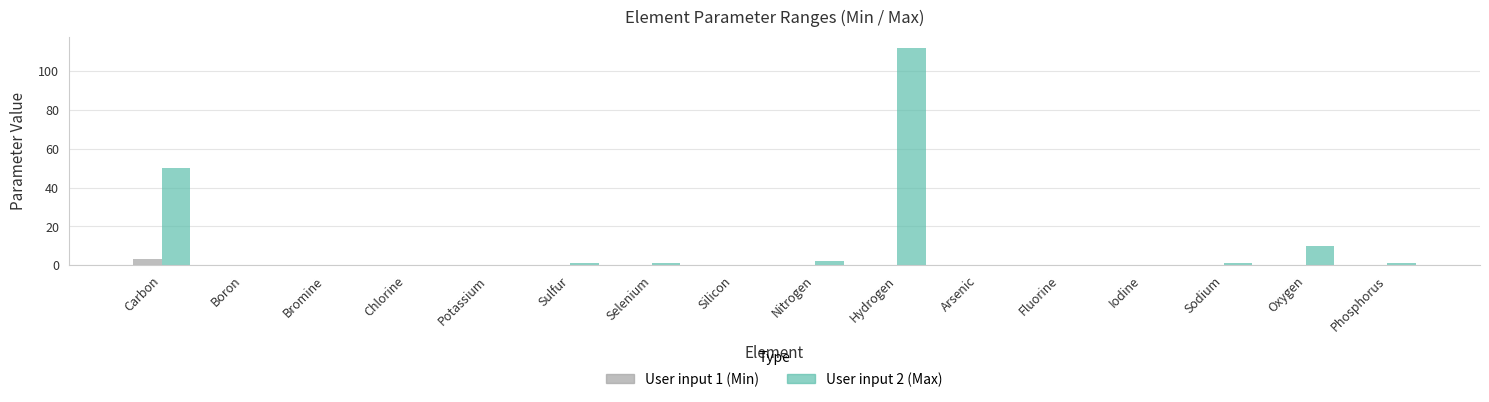

What is the difference between the User input 2 (Max) values at Hydrogen and Fluorine?

112